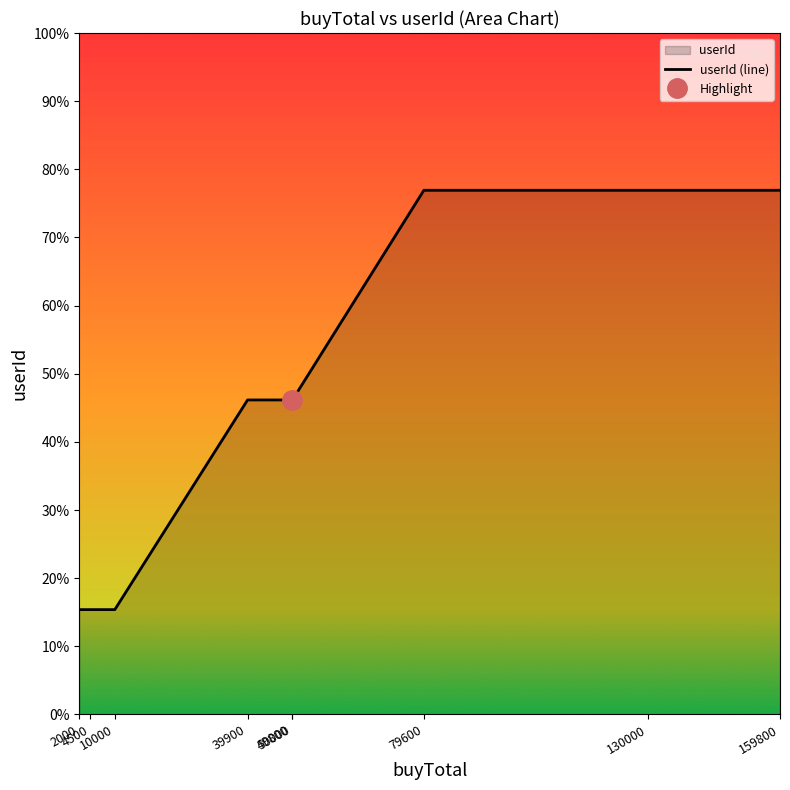

Does the chart have visible grid lines?

No